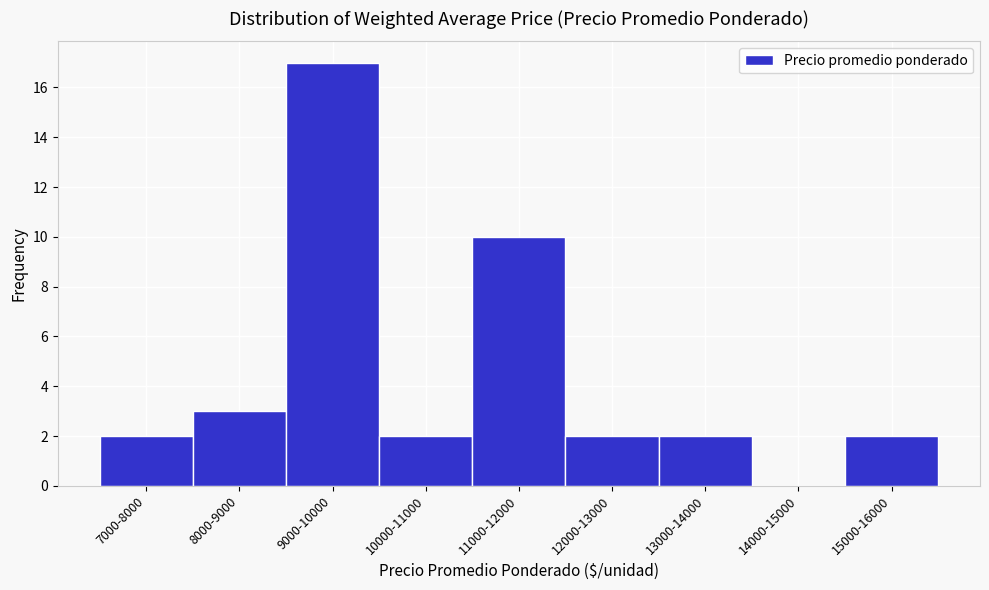

Reading left to right, transcribe all the data shown in this chart.

7000-8000=2	8000-9000=3	9000-10000=17	10000-11000=2	11000-12000=10	12000-13000=2	13000-14000=2	14000-15000=0	15000-16000=2